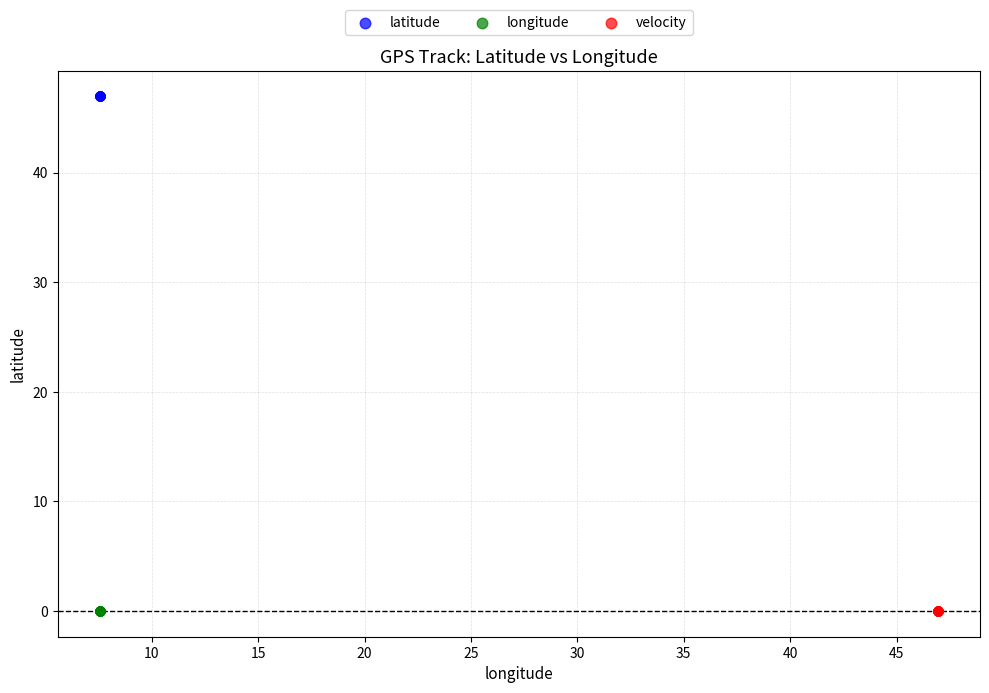

Which series reaches the maximum Y coordinate?

latitude